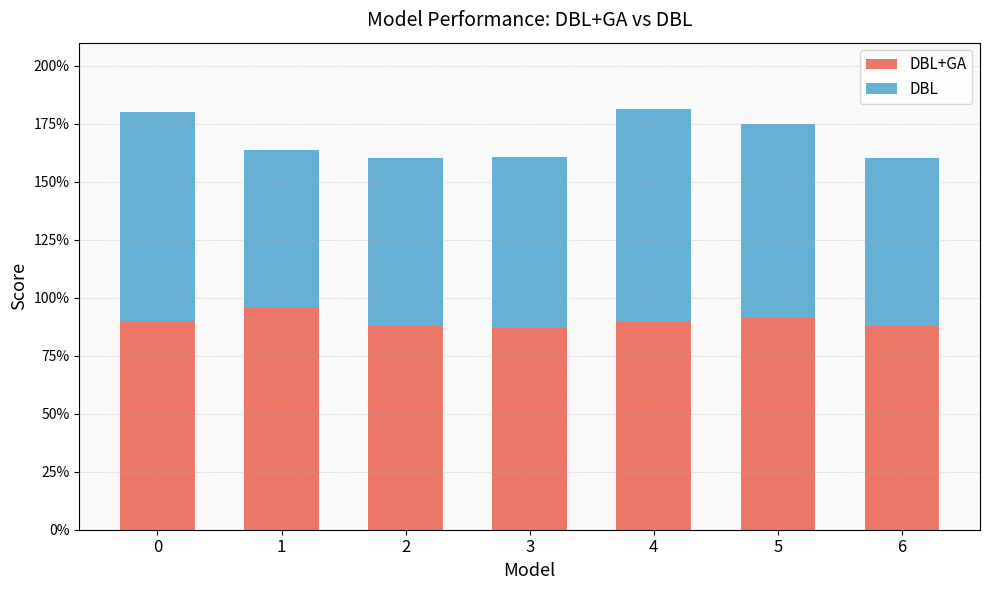

Which series has the widest spread of values?

DBL